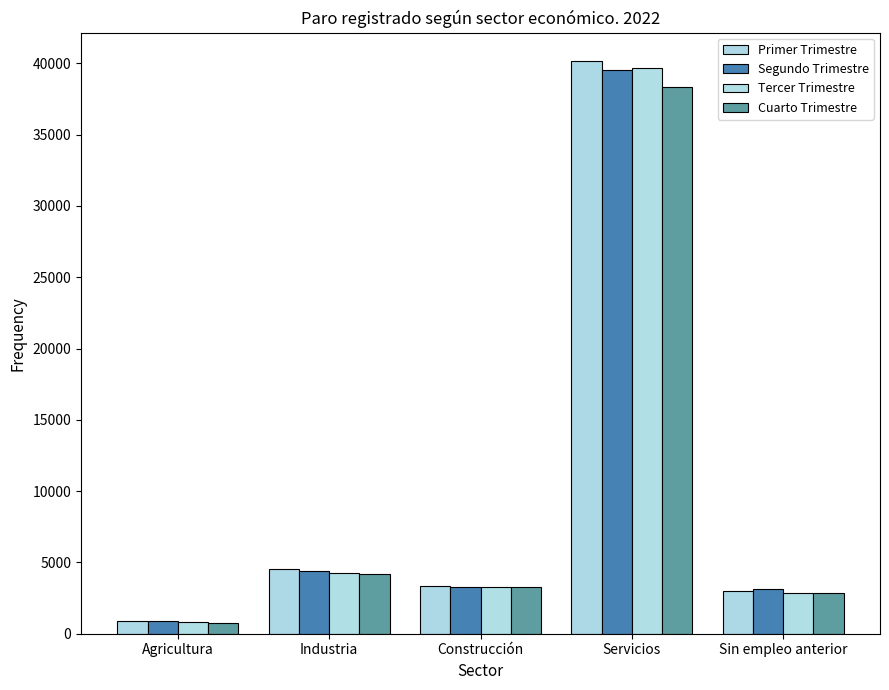

How many groups of bars are there?

5